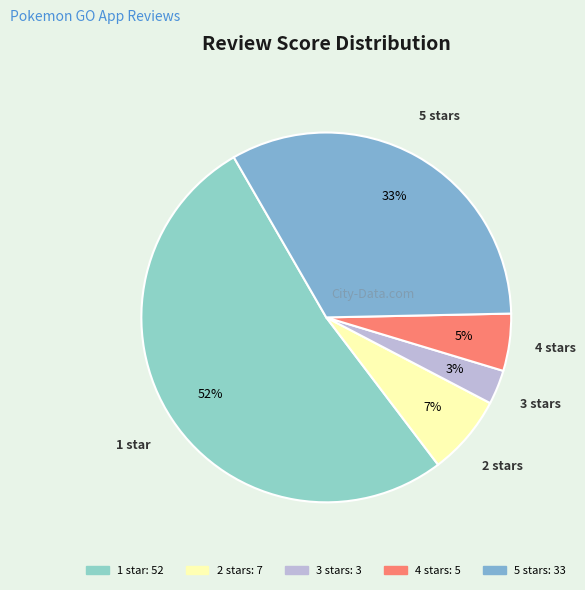

To the nearest percent, what is the difference between the largest and smallest slice percentages?

49%